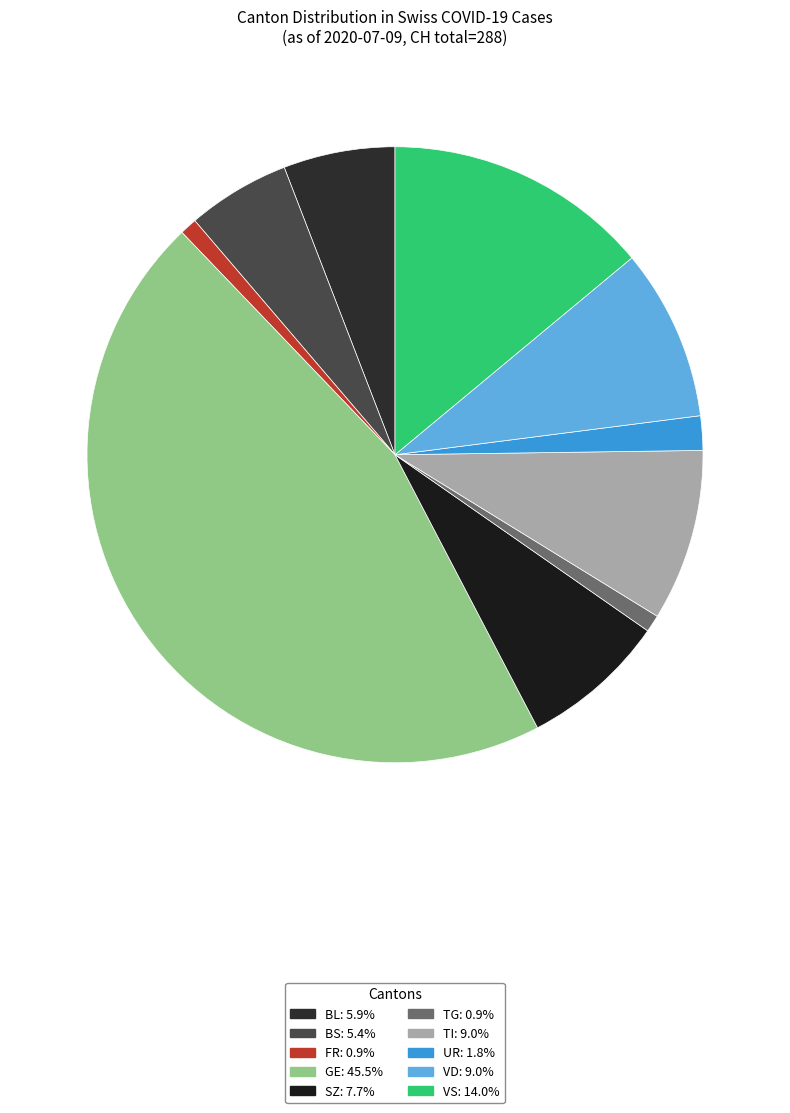

What is the largest slice in the pie chart?

GE